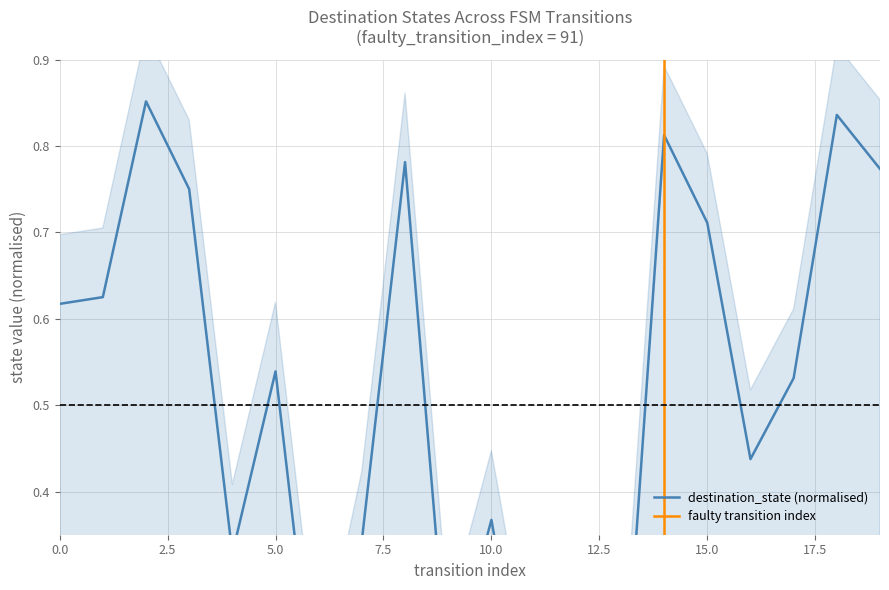

At which category does the data reach its first local peak?

2